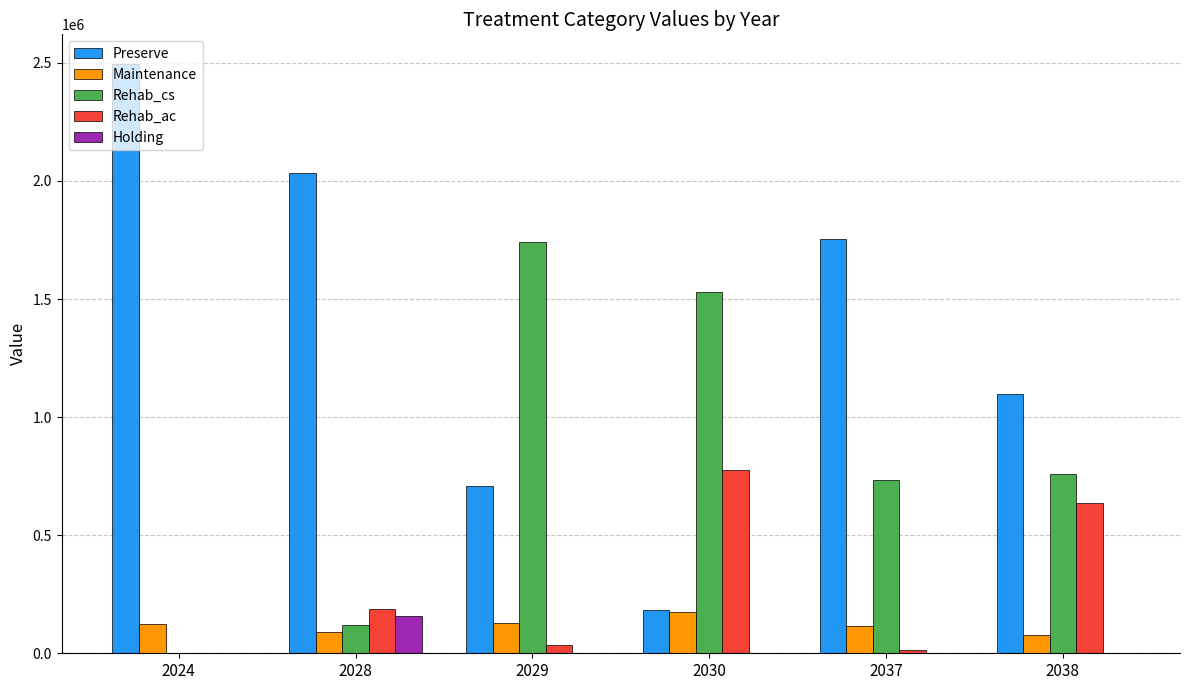

How many groups of bars are there?

6